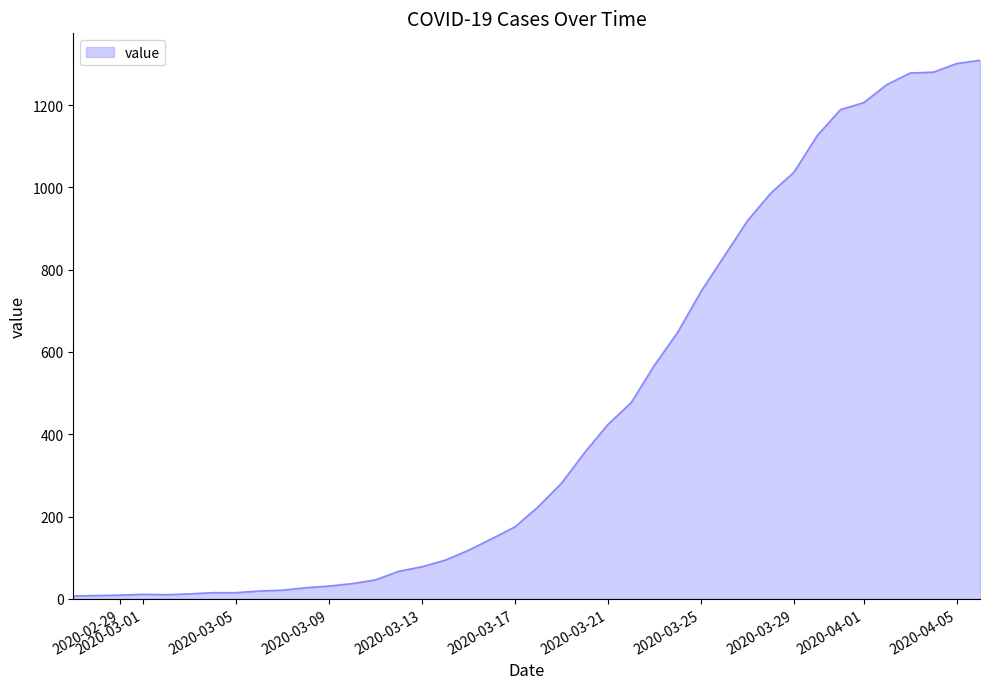

What is the maximum value shown in the chart?

1309